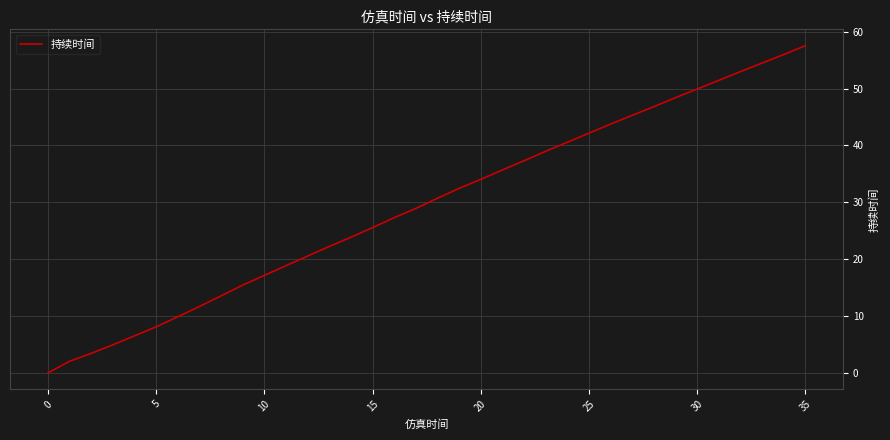

What is the greatest value displayed?

57.5